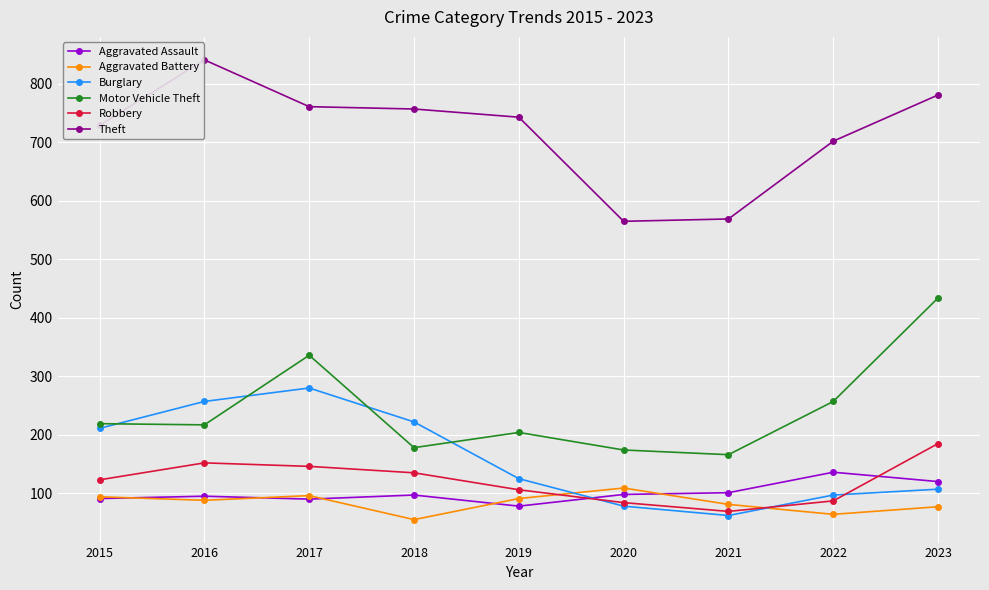

Rank the categories by Aggravated Battery value from lowest to highest.

2018, 2022, 2023, 2021, 2016, 2019, 2015, 2017, 2020